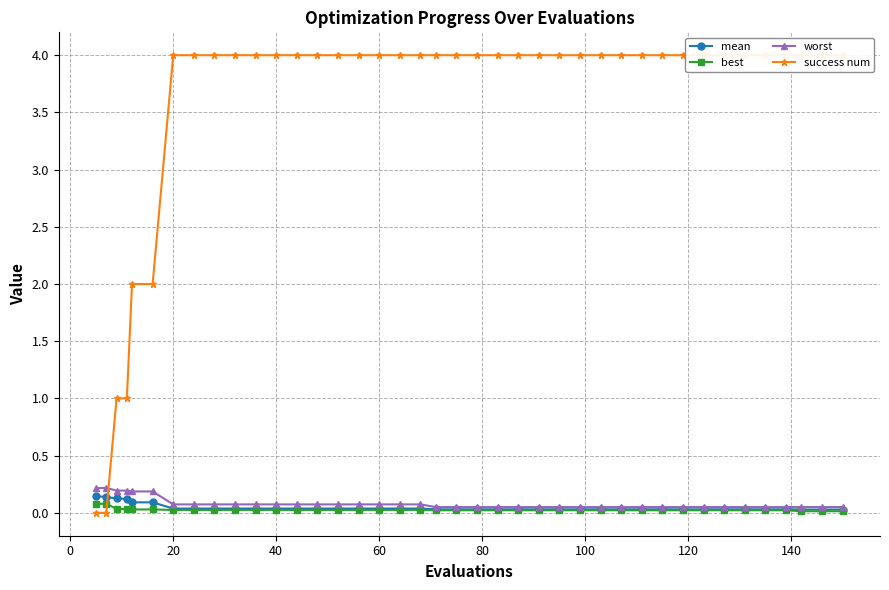

True or false: success num and best cross at least once.

True